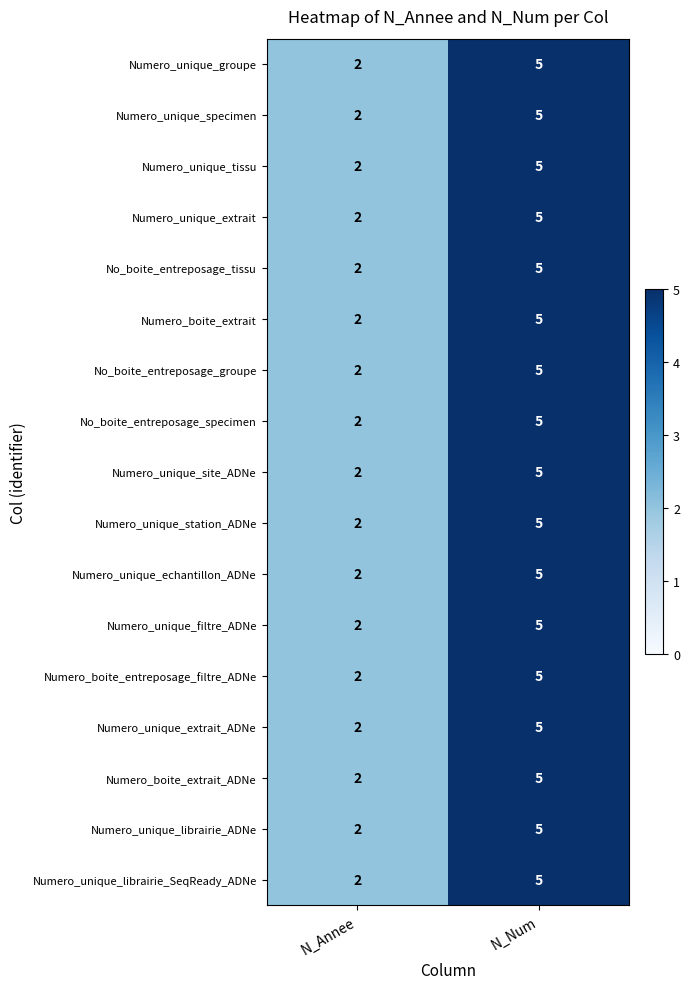

The No_boite_entreposage_tissu series shows 2 at N_Annee. True or false?

True